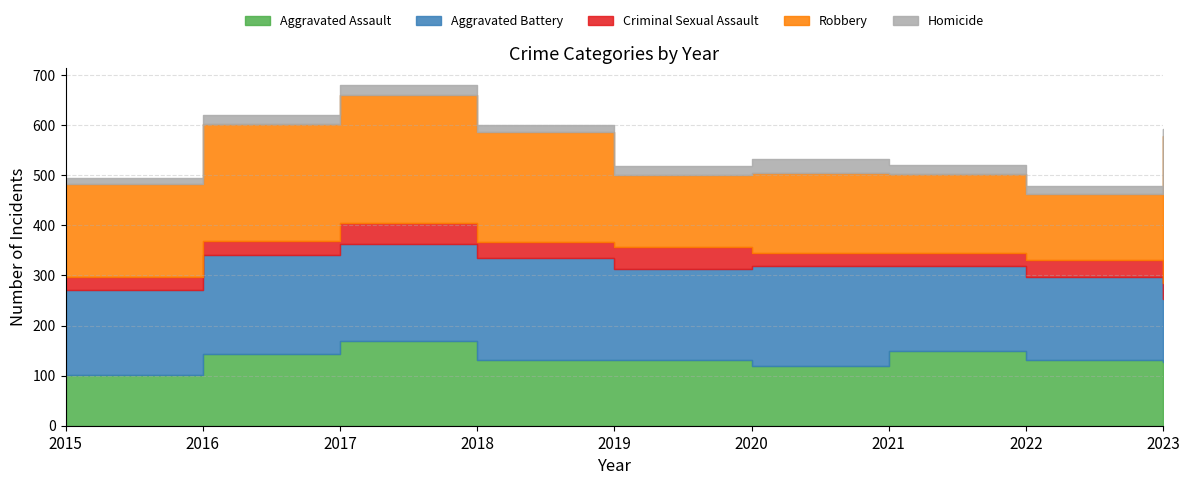

Which series changed the most between 2015 and 2018?

Robbery